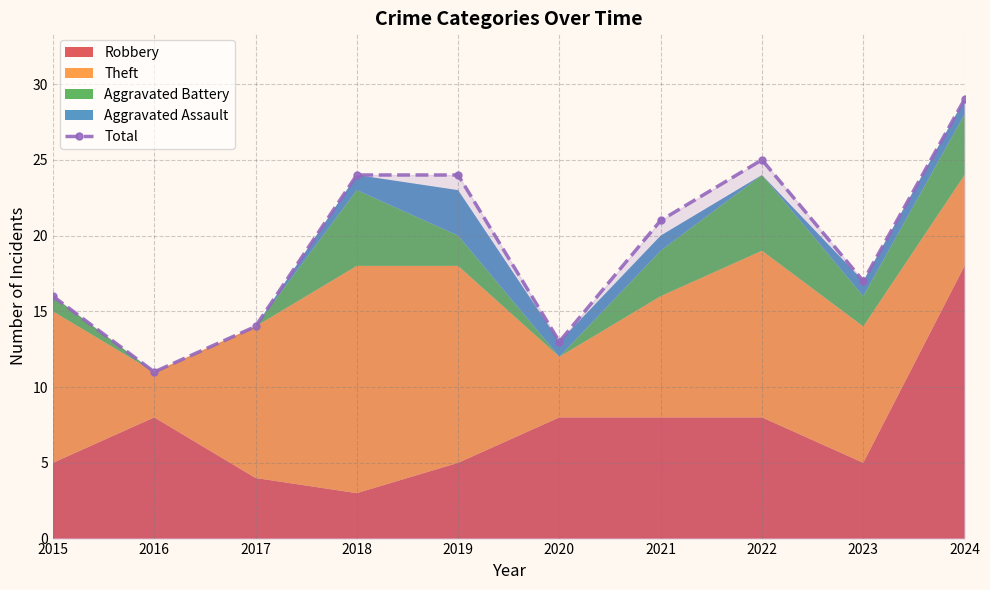

What is the difference between the second highest and minimum values?

14